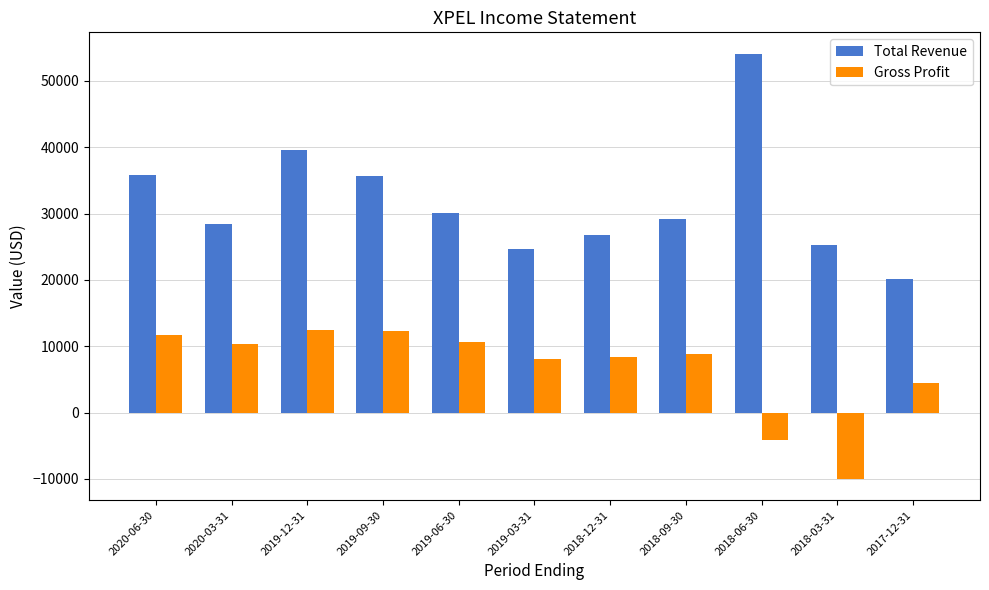

List the series in order of their peak value, lowest first.

Gross Profit, Total Revenue